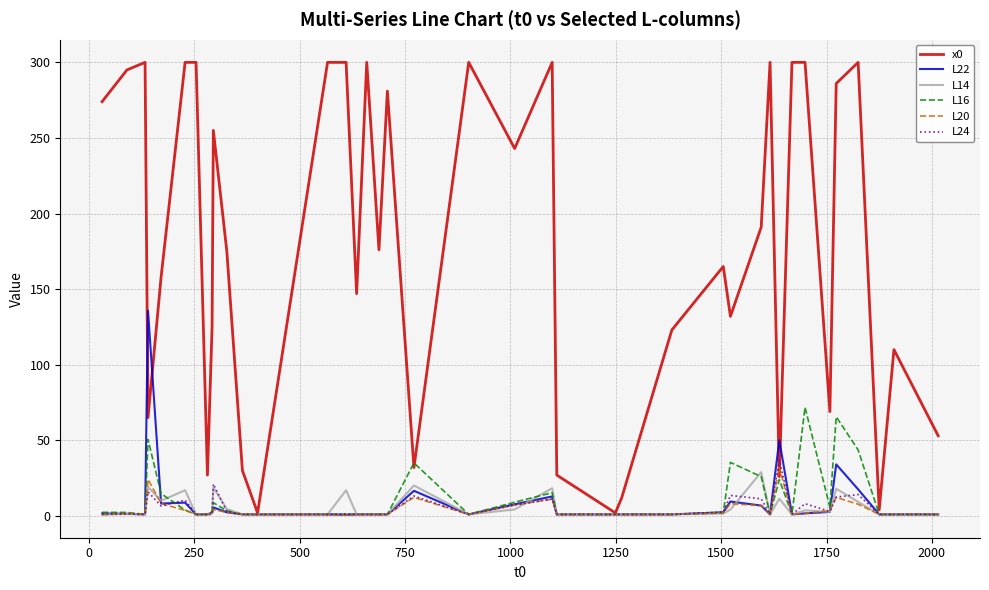

Which series has the largest total across all categories?

x0